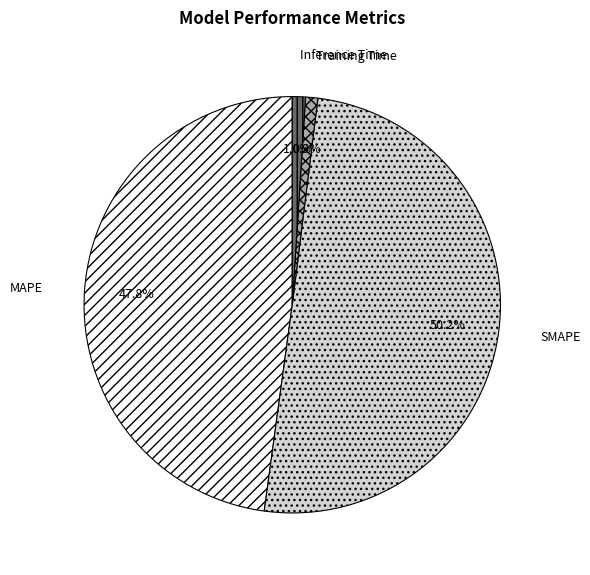

What percentage is NOT represented by MAPE?

52.2%